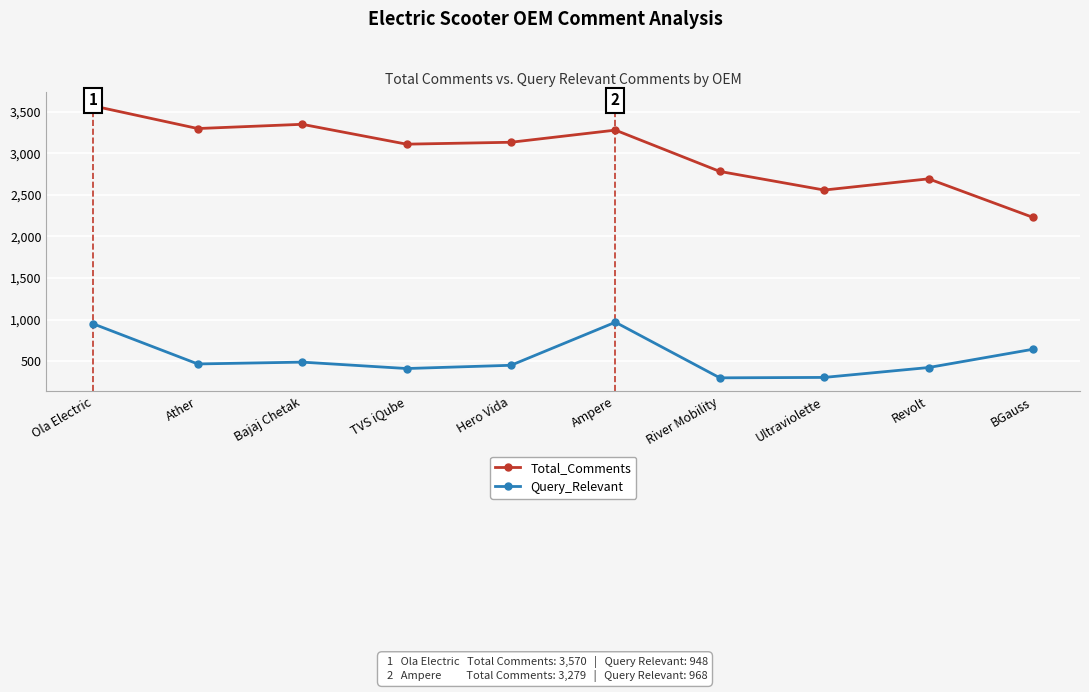

Is the value of Total_Comments at Ather greater than the value of Query_Relevant at BGauss?

Yes